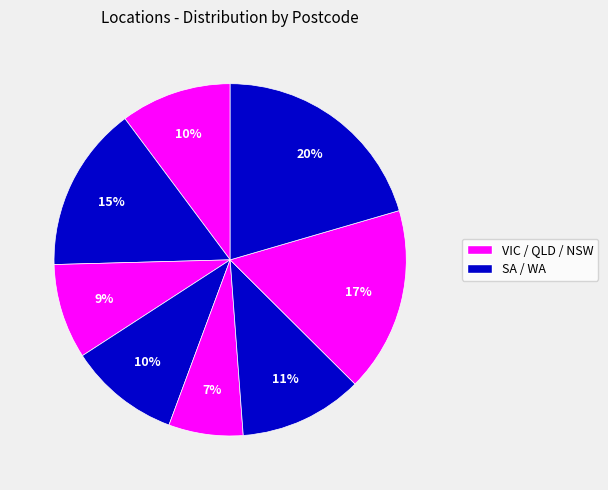

How many slices are in this pie chart?

8